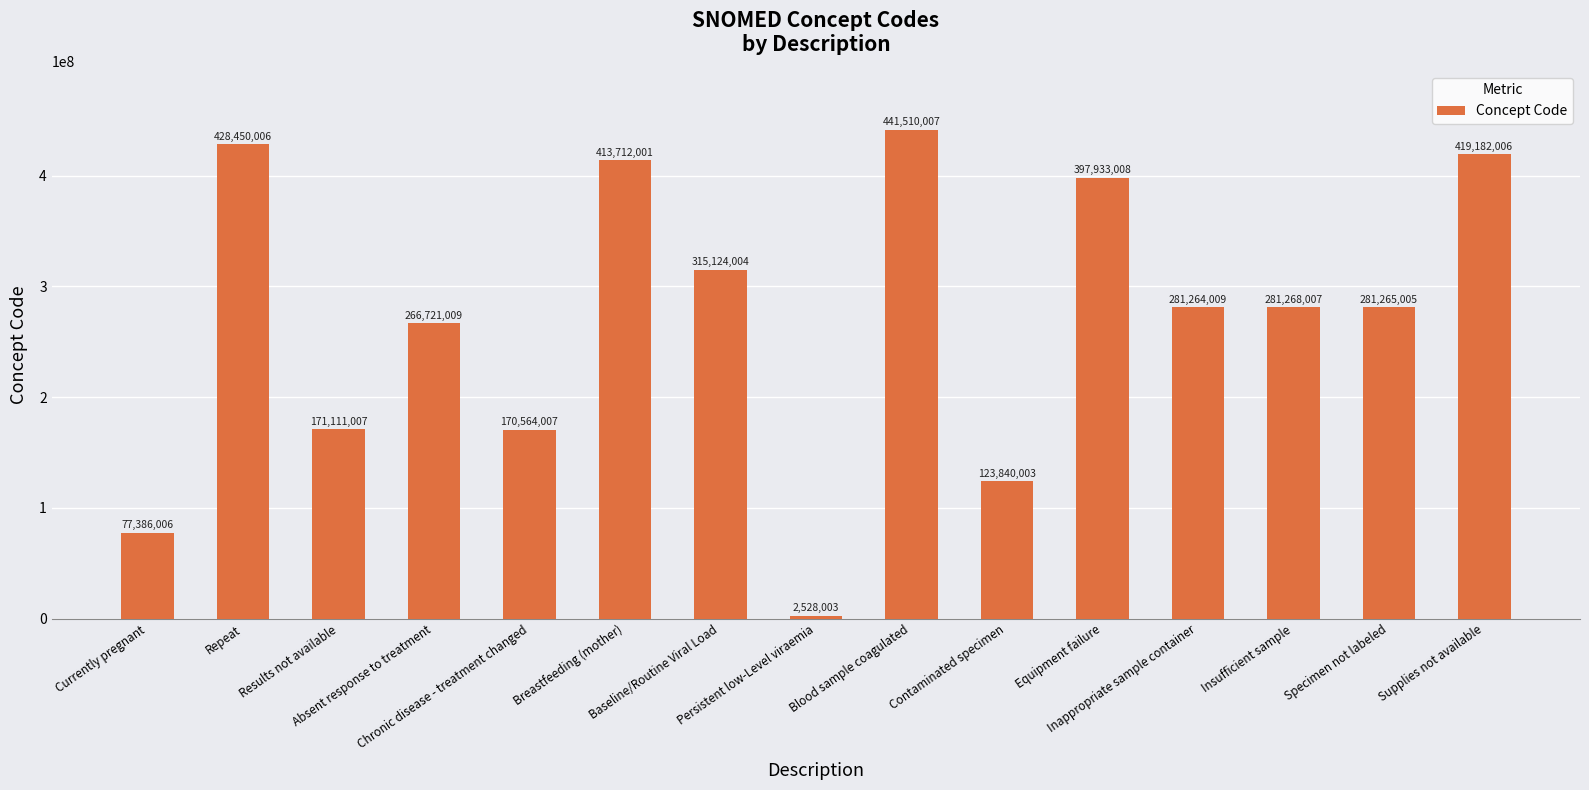

What is the minimum value shown in the chart?

2528003